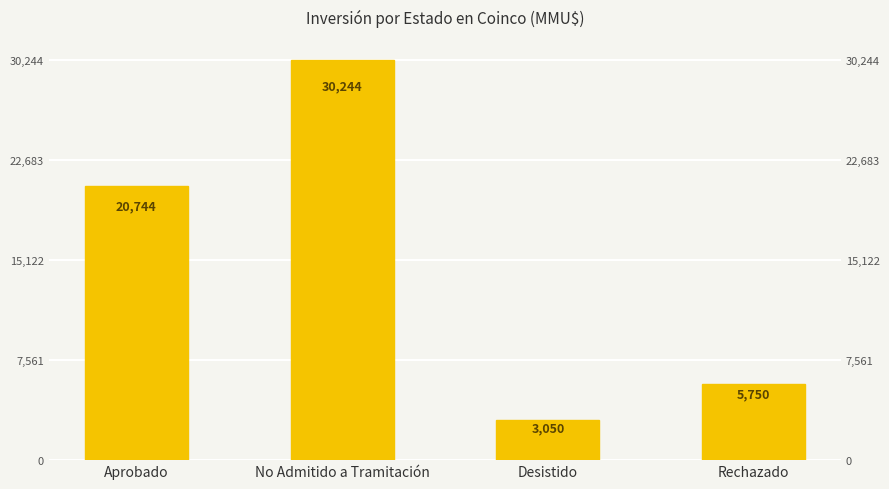

What is the sum of the values at Rechazado and No Admitido a Tramitación?

35994